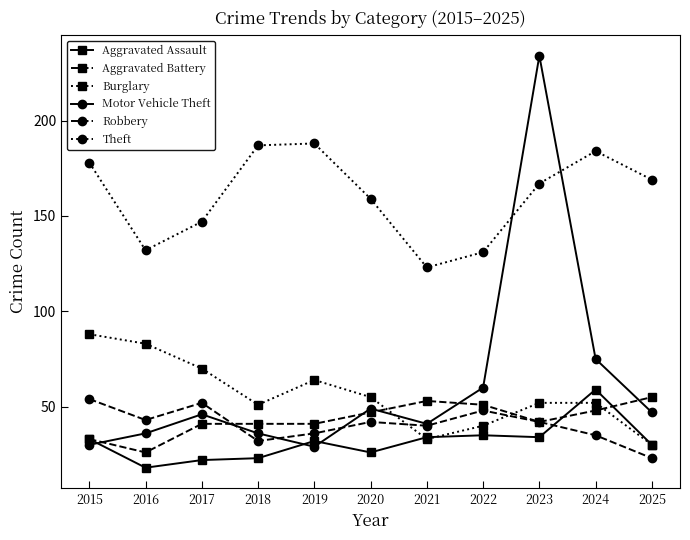

Which series has the largest total across all categories?

Theft